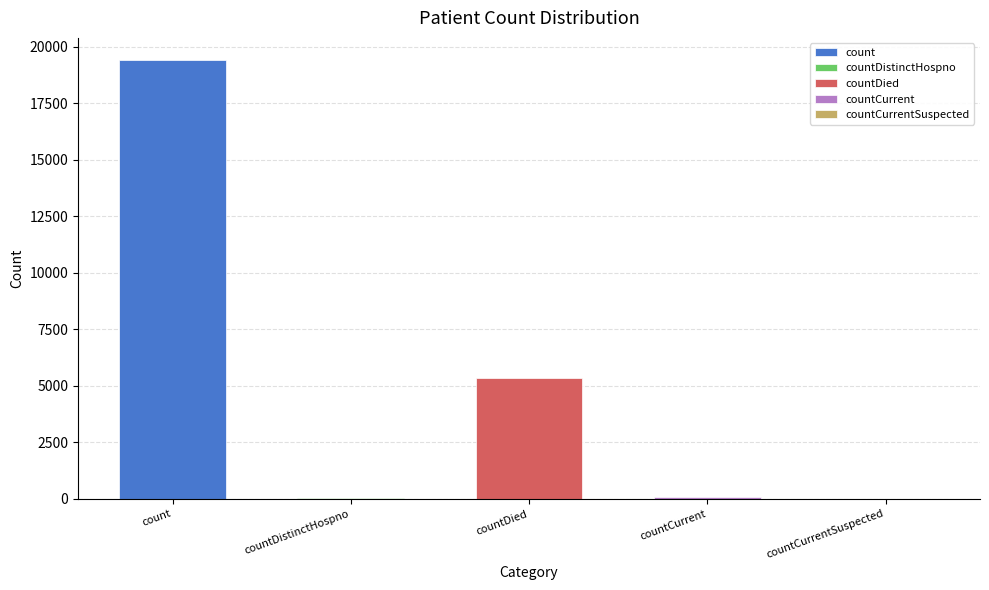

Reading left to right, extract all data points from this chart.

count=19423	countDistinctHospno=42	countDied=5357	countCurrent=63	countCurrentSuspected=0